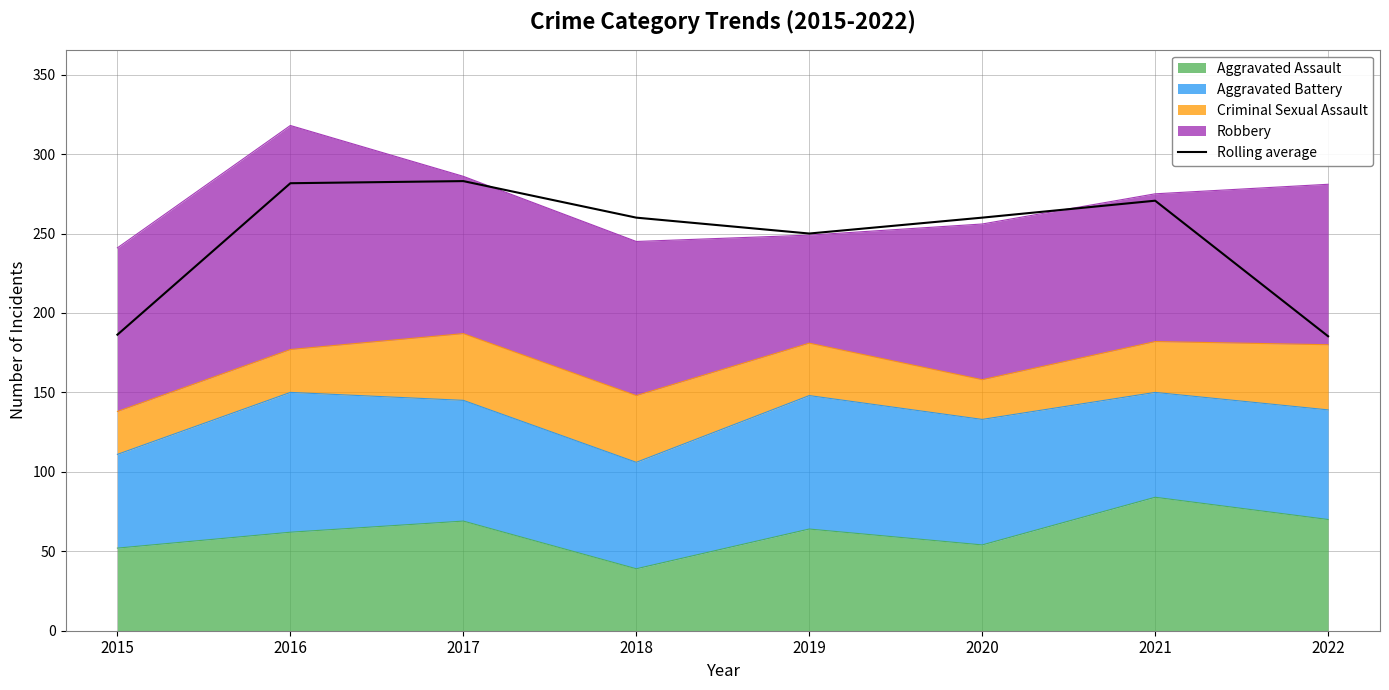

How many values exceed 260?

3